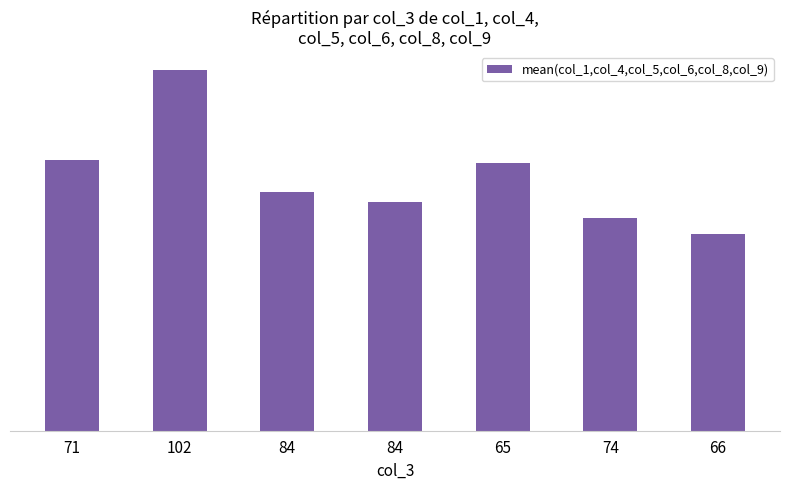

What is the change in value from 84 to 74?

-6.5